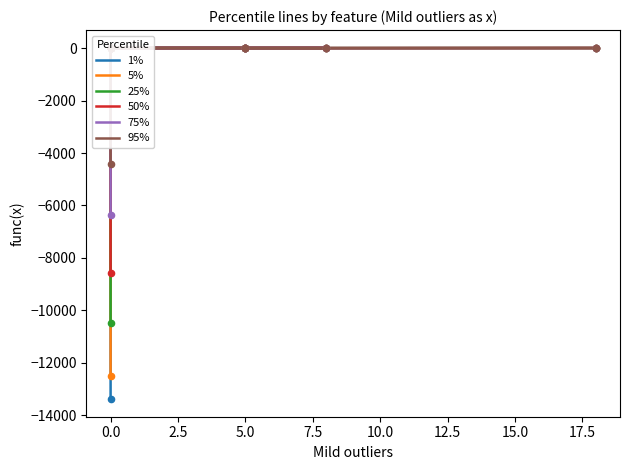

Which series reaches the maximum Y coordinate?

95%